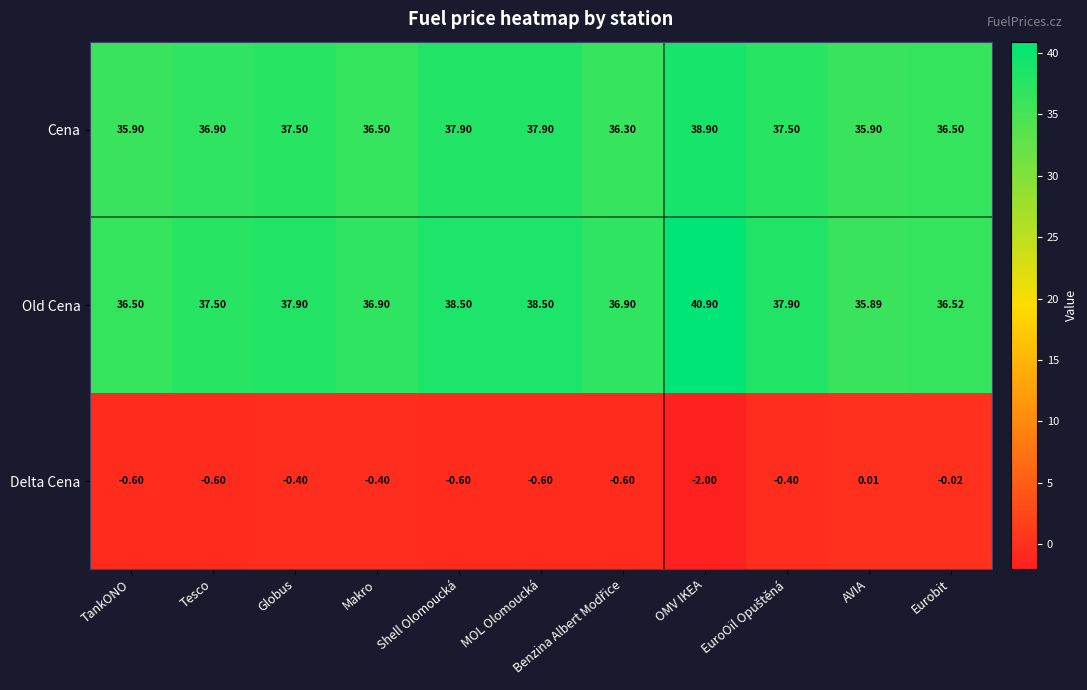

At which label does Delta Cena first exceed 0?

AVIA